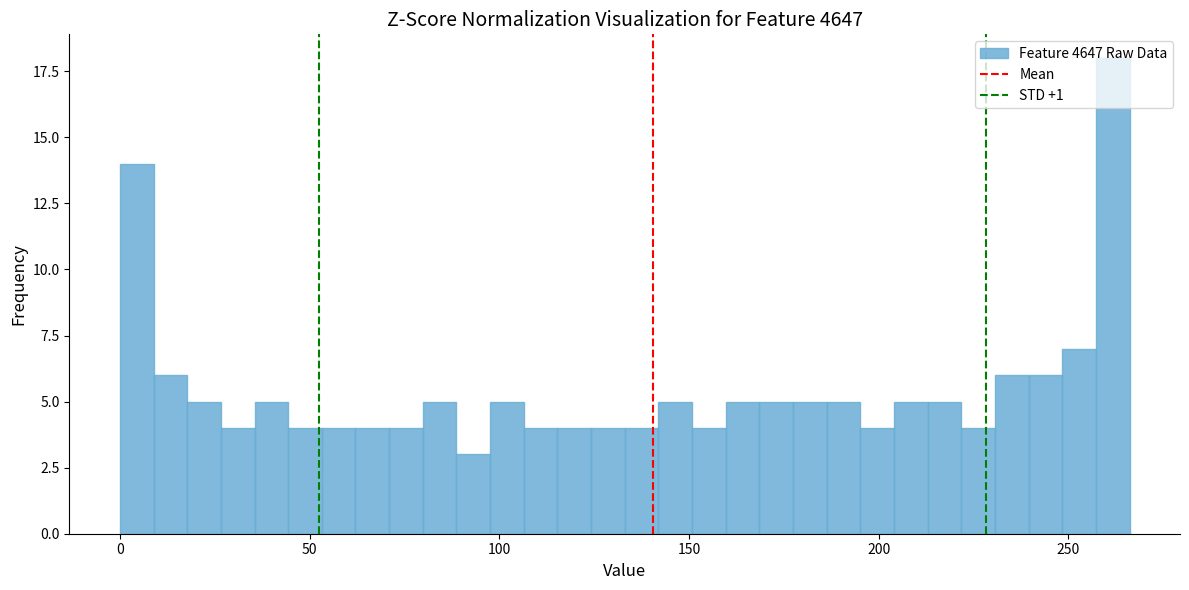

Around what value on the x-axis is the tallest bar? Give the approximate position of its centre, as read against the axis.

260